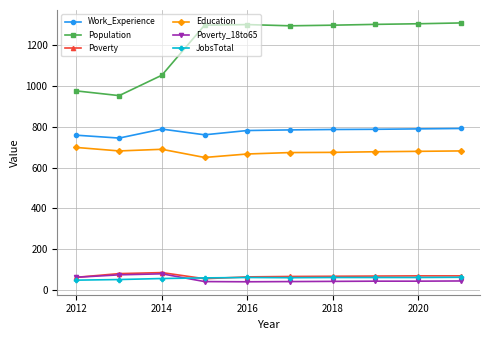

What is the value of the Population point at the 1st from the left?

976